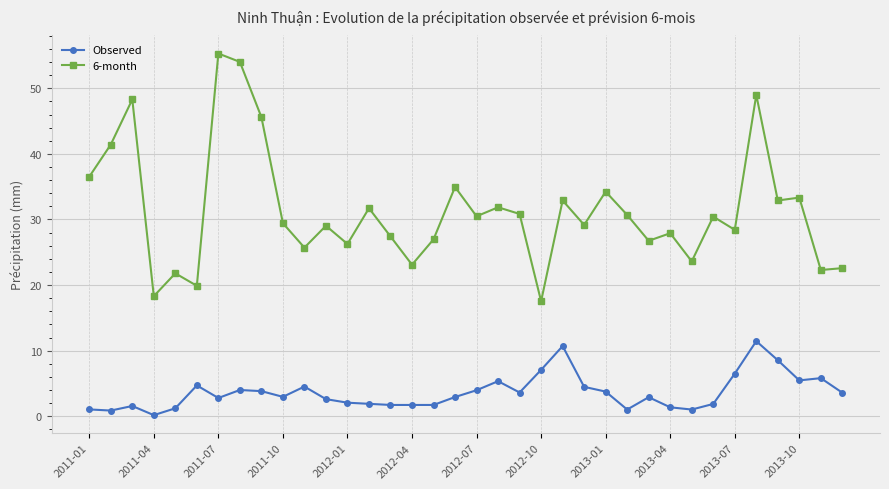

What is the difference between the second highest and second lowest values in the 6-month series?

35.7